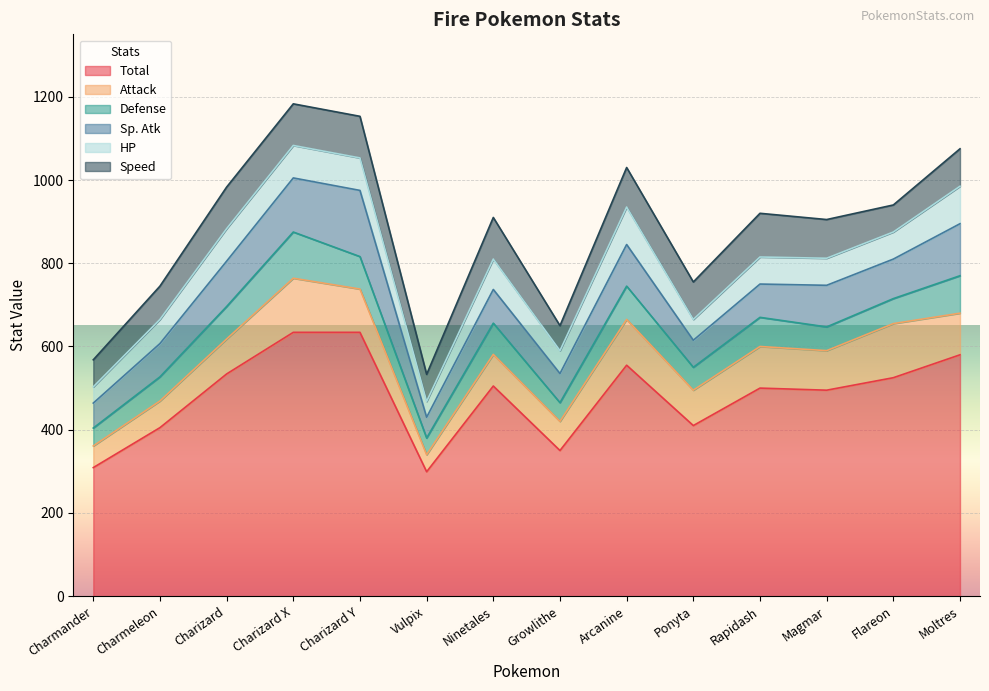

Rank the categories by Defense value from lowest to highest.

Vulpix, Charmander, Growlithe, Ponyta, Magmar, Charmeleon, Flareon, Rapidash, Ninetales, Charizard, Charizard Y, Arcanine, Moltres, Charizard X